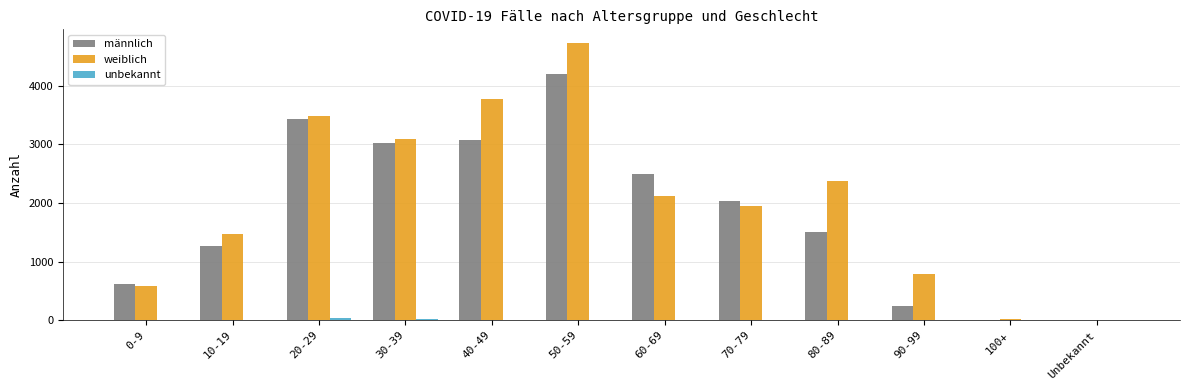

What is the sum of all weiblich values?

24362